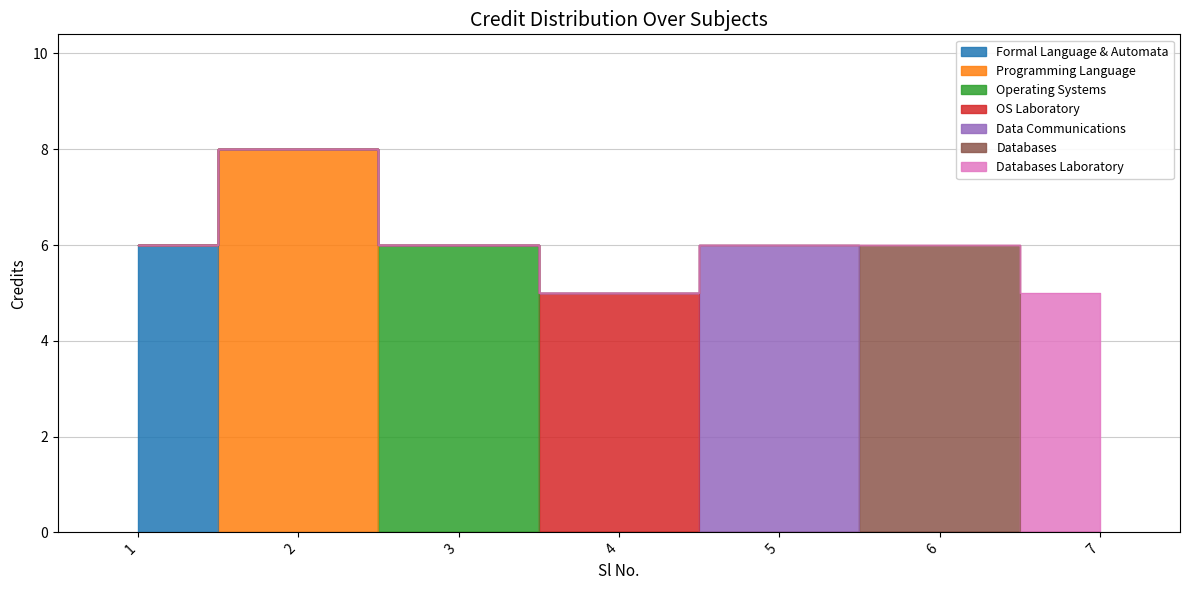

Is this an area chart (filled region under the line)?

No